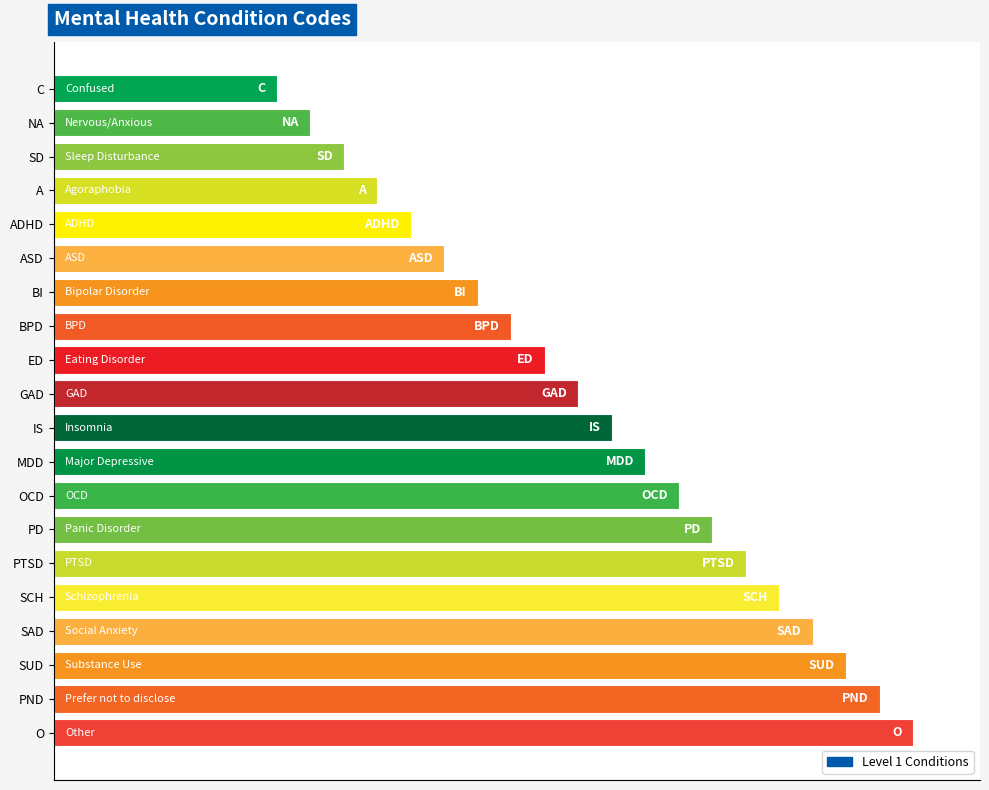

Are the bars horizontal?

Yes